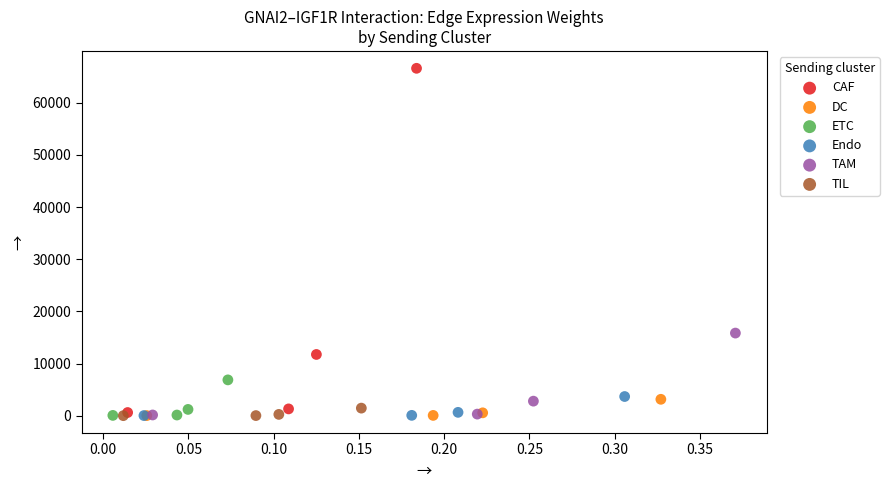

Which series has the largest Y range (max minus min)?

CAF